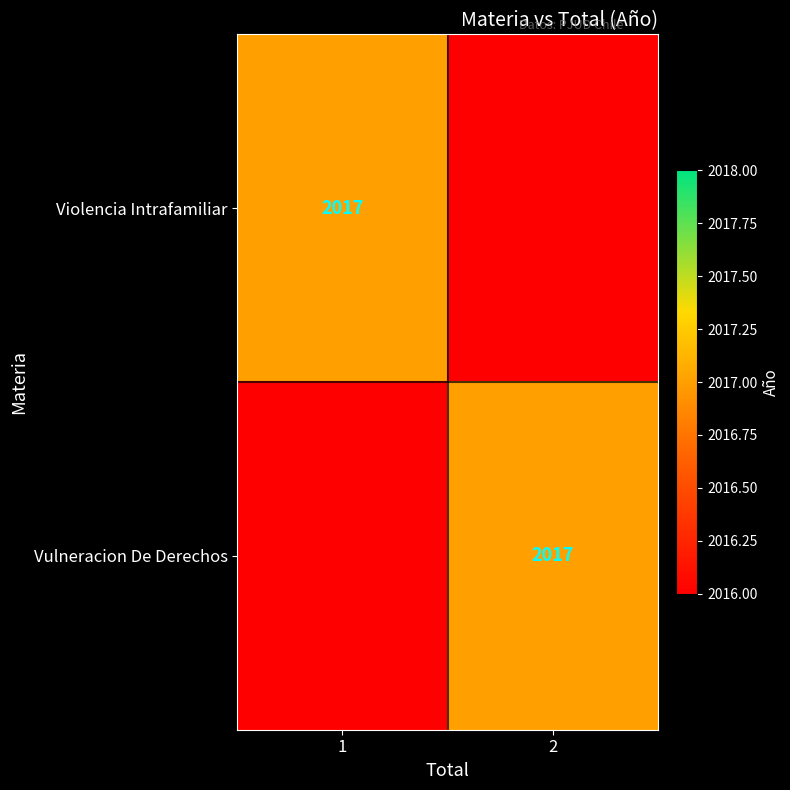

What is the difference between the highest and lowest values at 2?

1